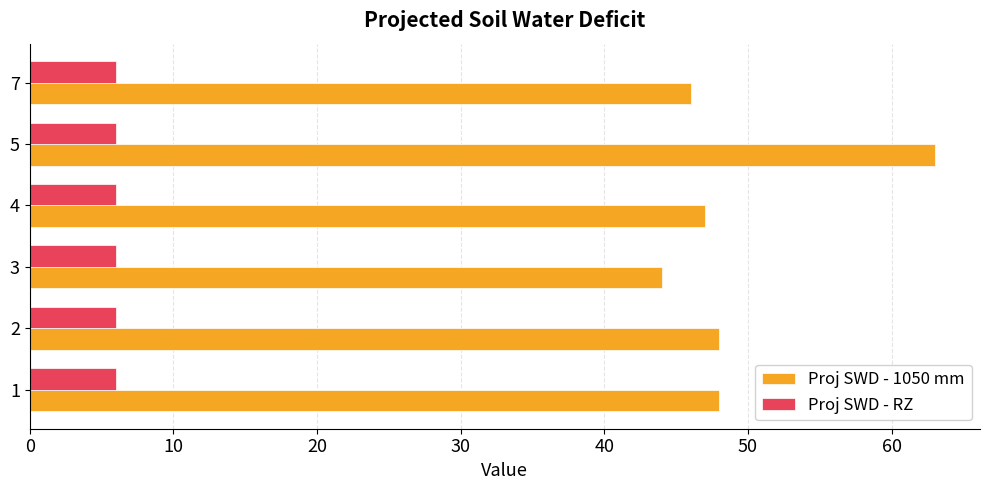

At how many categories does at least one series exceed 8?

6